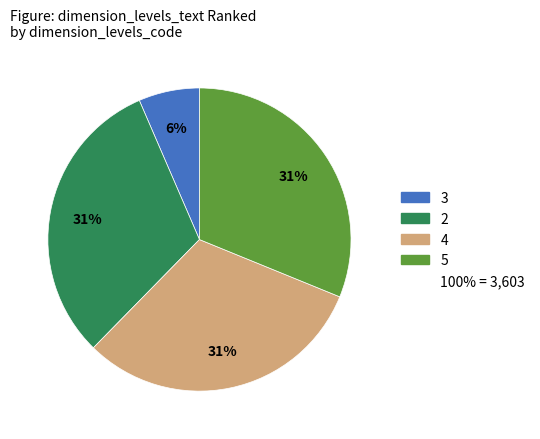

Is there any slice that represents more than half of the pie?

No